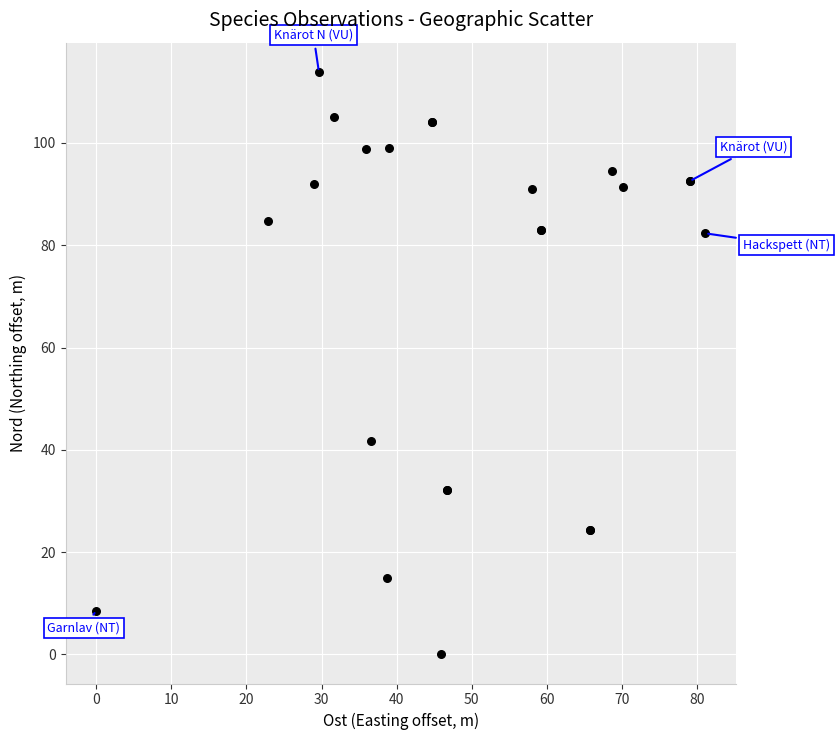

What Y value in the scatter plot is closest to 56?

41.7